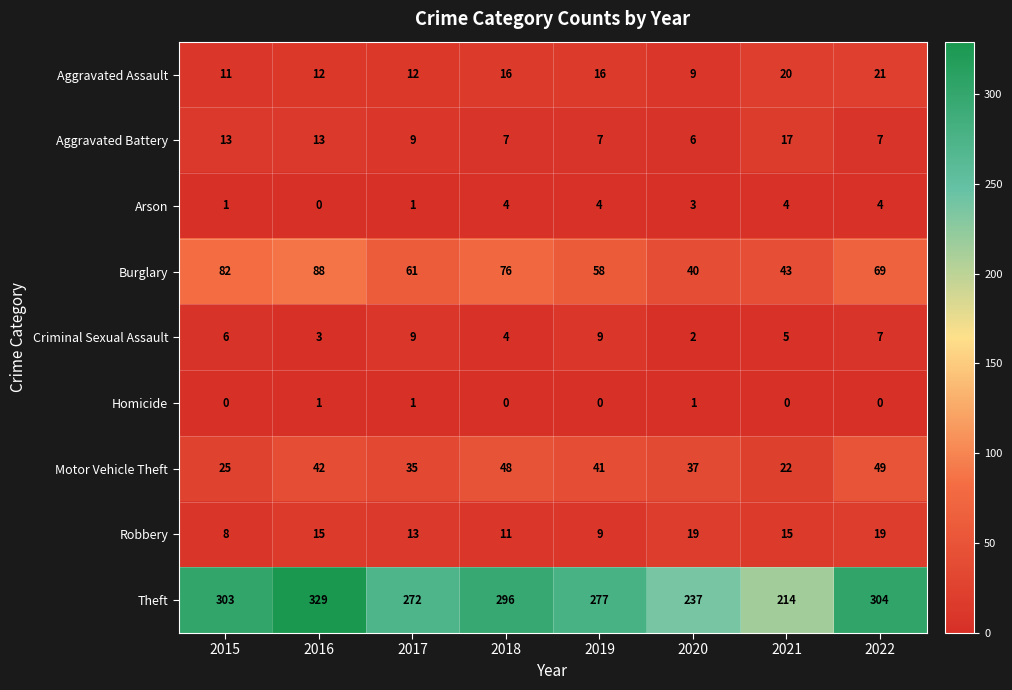

What is the difference between the second highest and second lowest values in the Motor Vehicle Theft series?

23